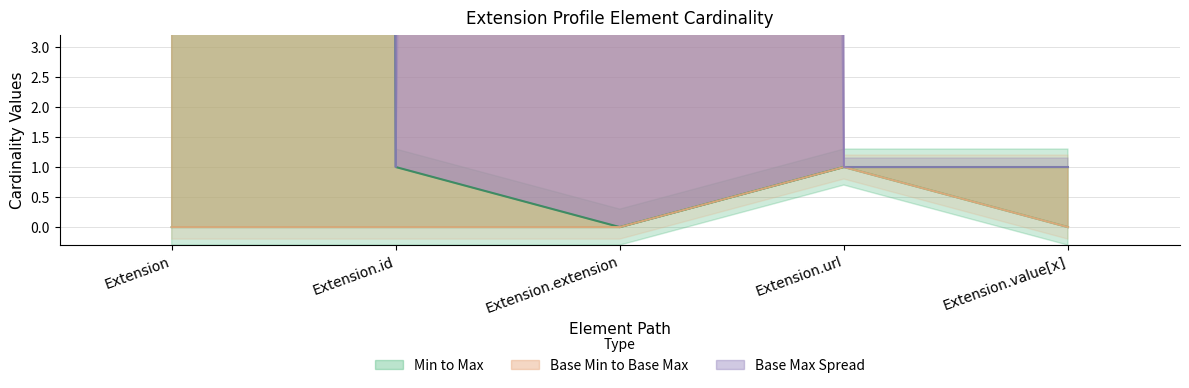

What is the label of the 4th point from the left?

Extension.url